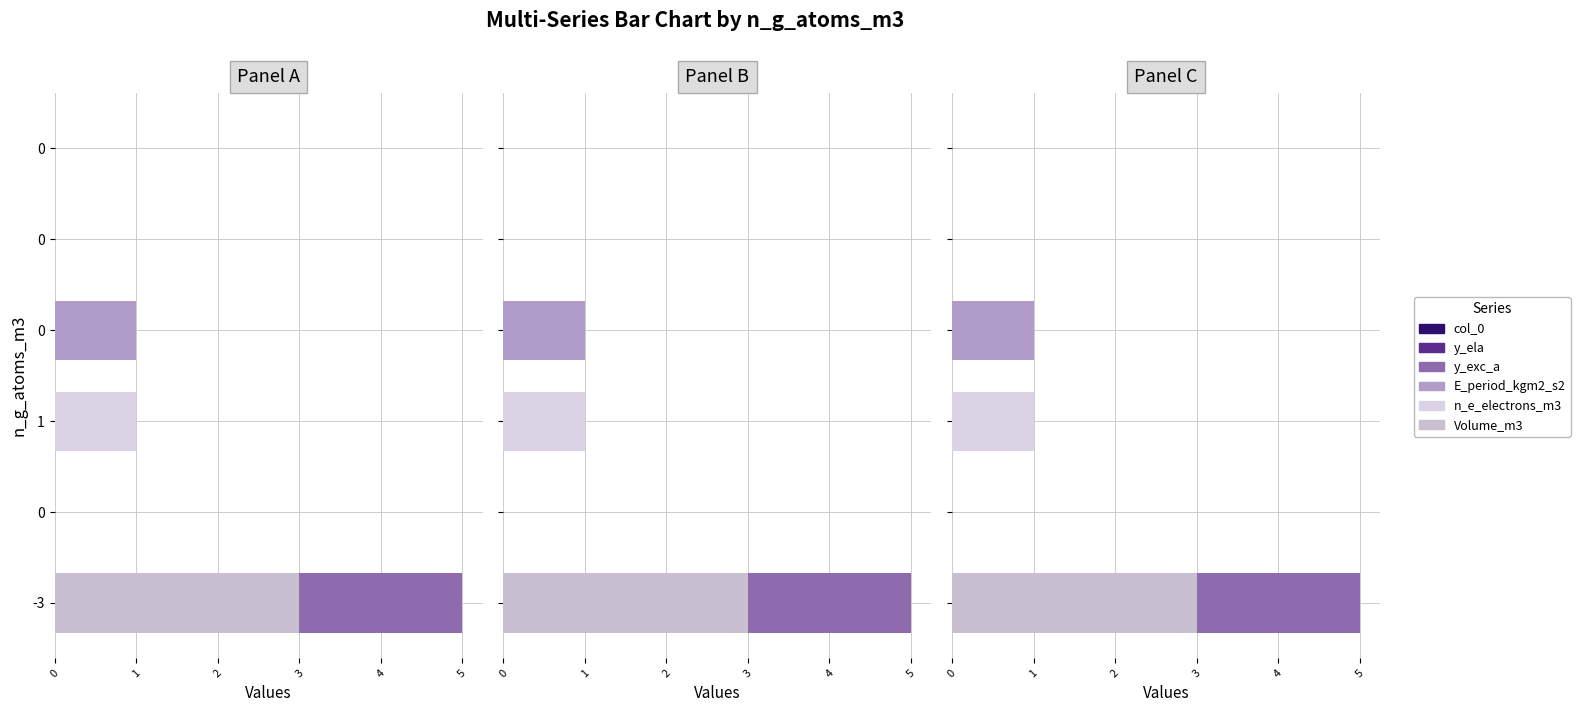

Between 1 and 4, which is larger?

1